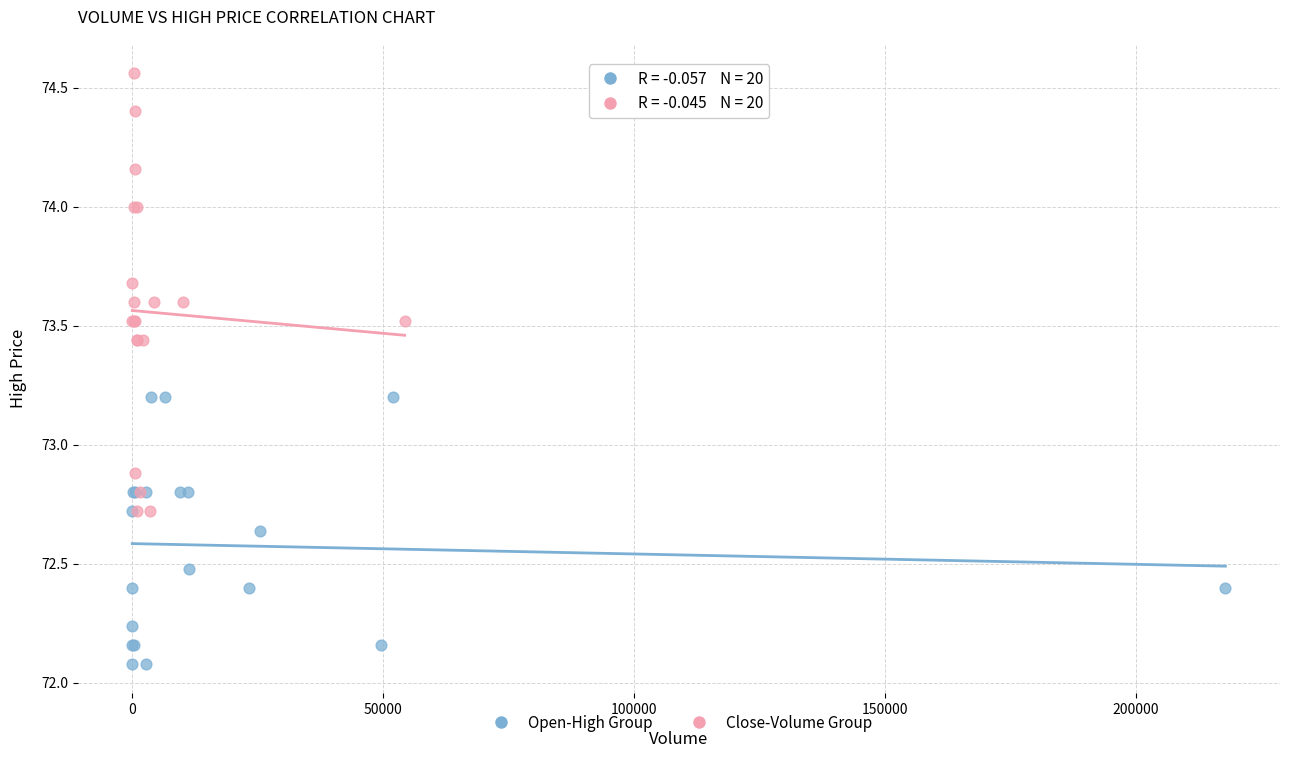

Which series contains the highest Y value?

Close-Volume Group